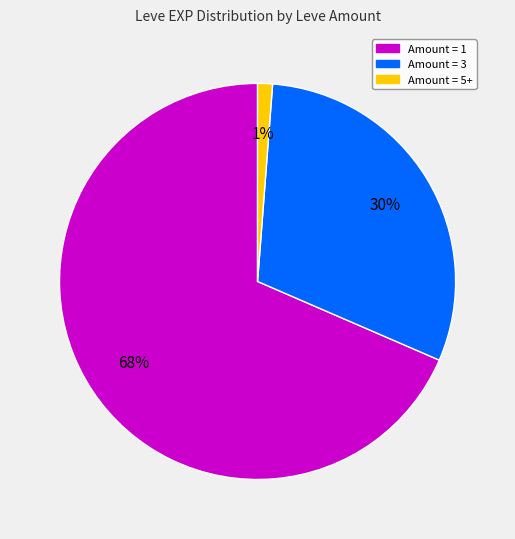

To the nearest percent, what is the average slice percentage?

33%